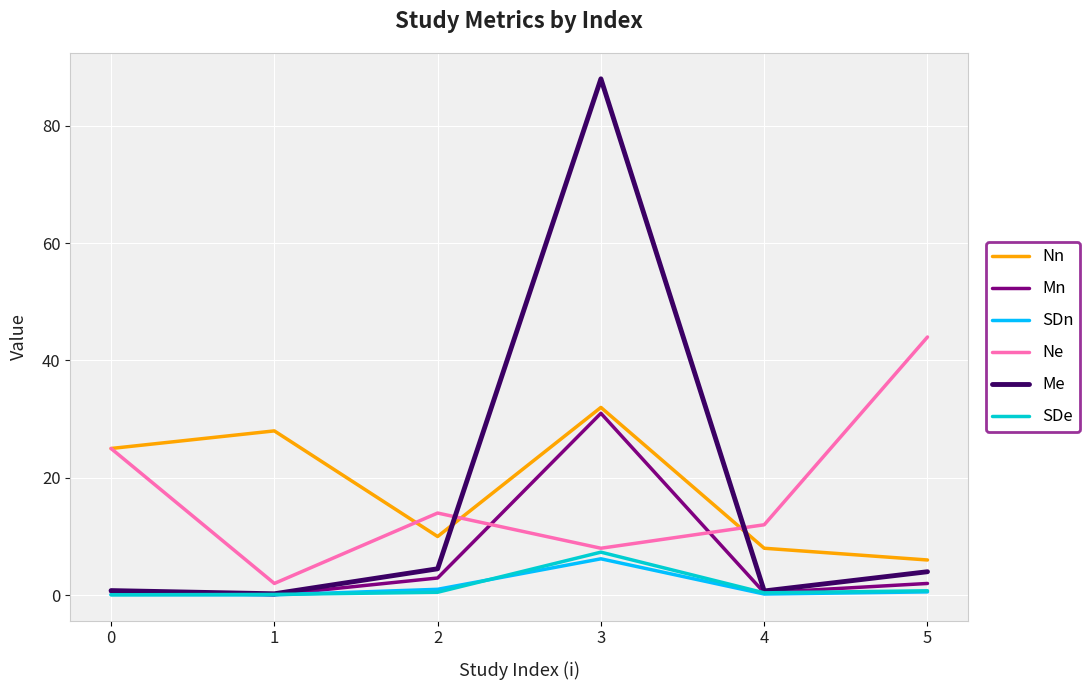

How many lines are shown in the chart?

6